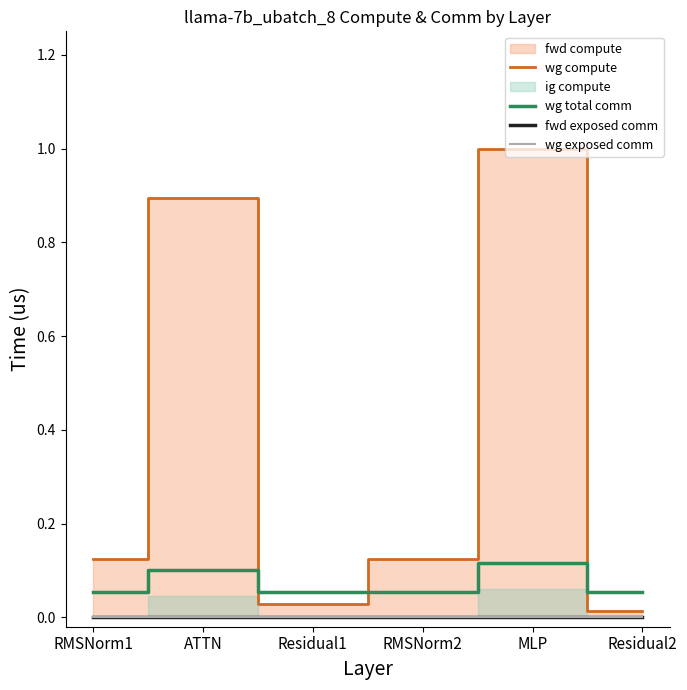

What is the sum of all wg compute values?

2.2